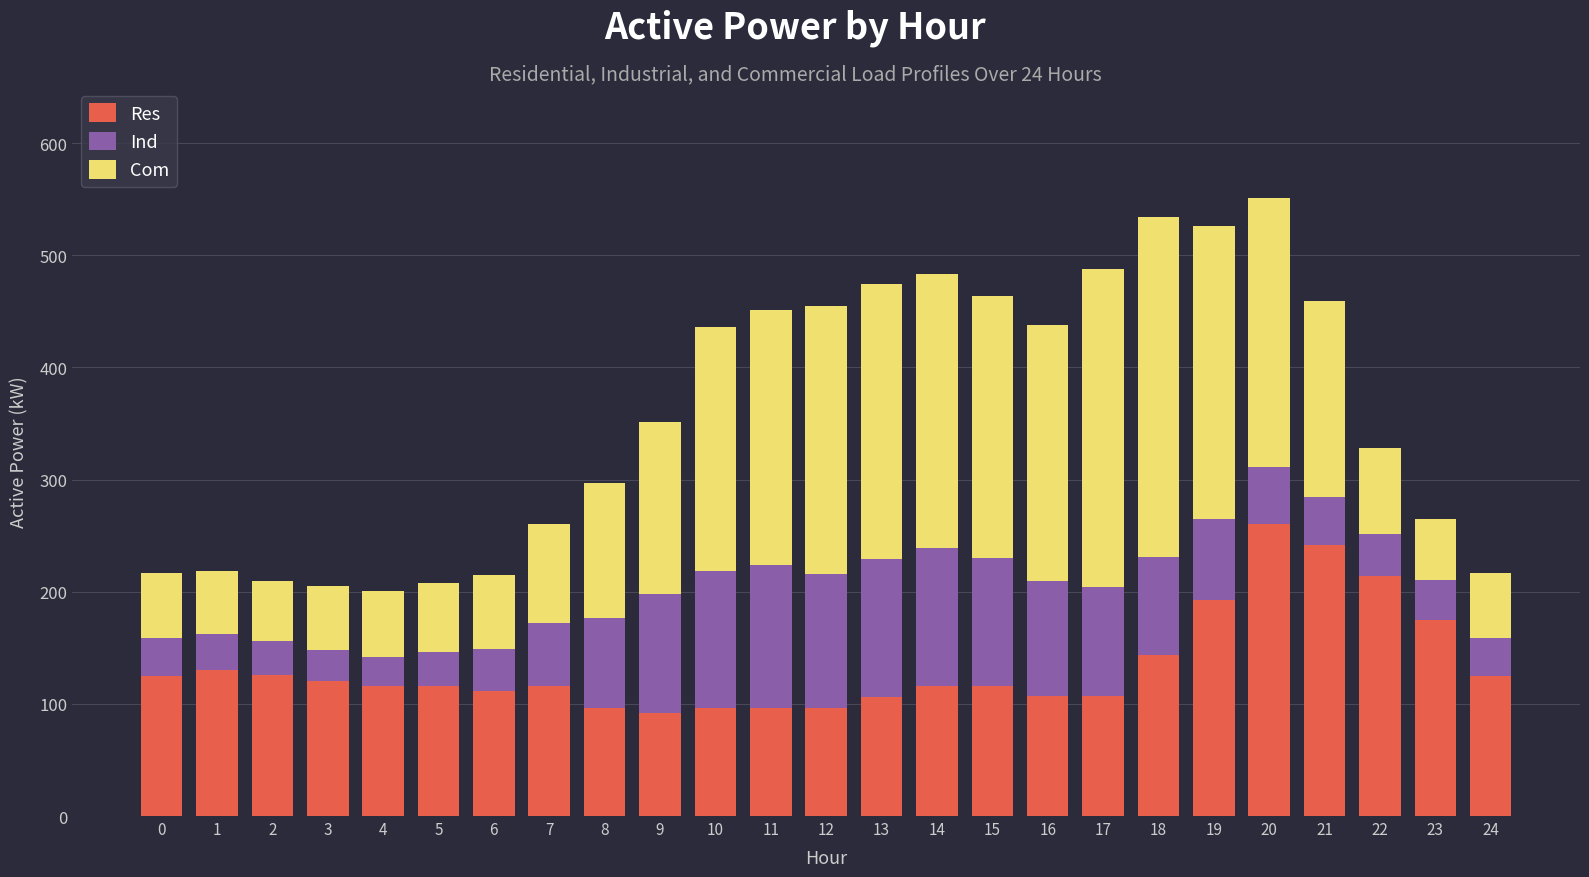

What is the sum of the Res values at 11 and 1?

226.9